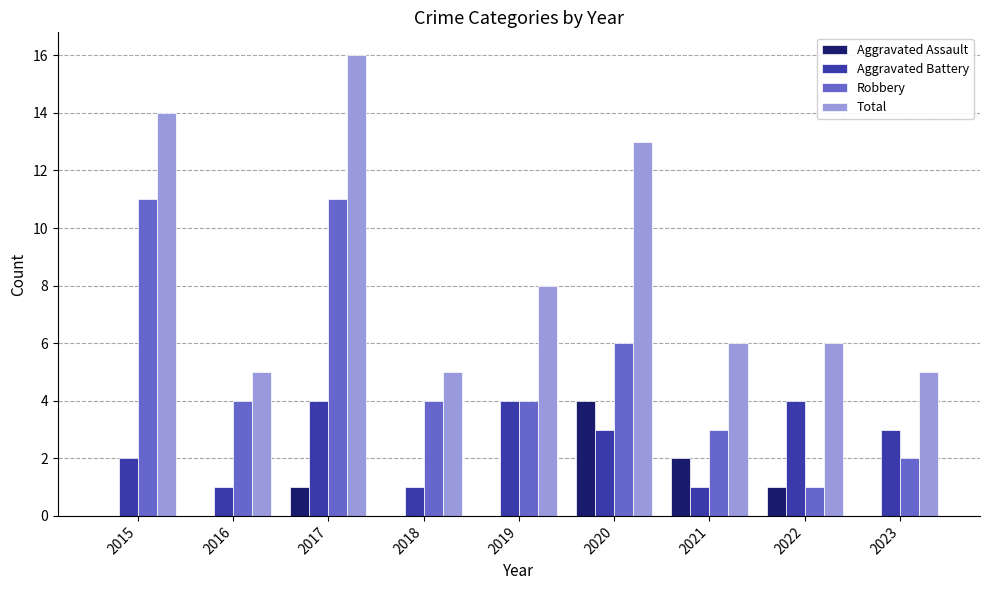

Is it true that Aggravated Battery equals 3 at 2023?

True